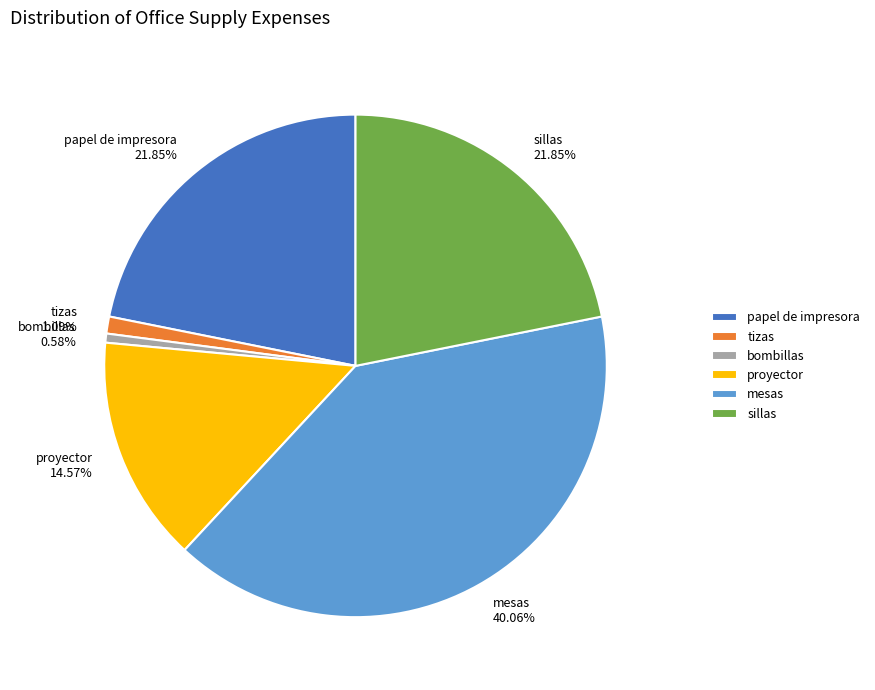

To the nearest percent, what is the difference between the largest and smallest slice percentages?

39%